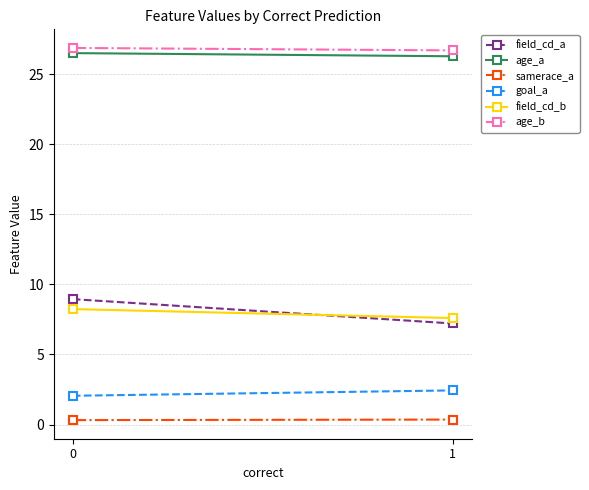

Reading right to left, list all the values displayed in this chart.

field_cd_a: 7.2	8.9
age_a: 26.3	26.5
samerace_a: 0.4	0.3
goal_a: 2.4	2.1
field_cd_b: 7.6	8.2
age_b: 26.7	26.9